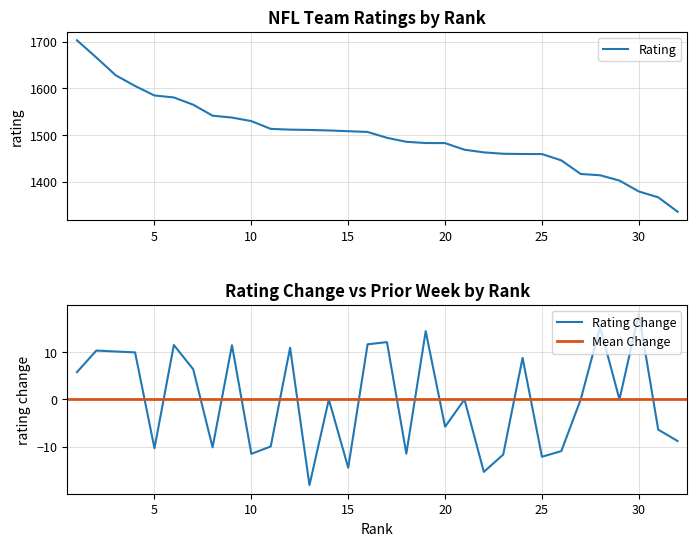

What is the minimum value for Rating?

1335.3